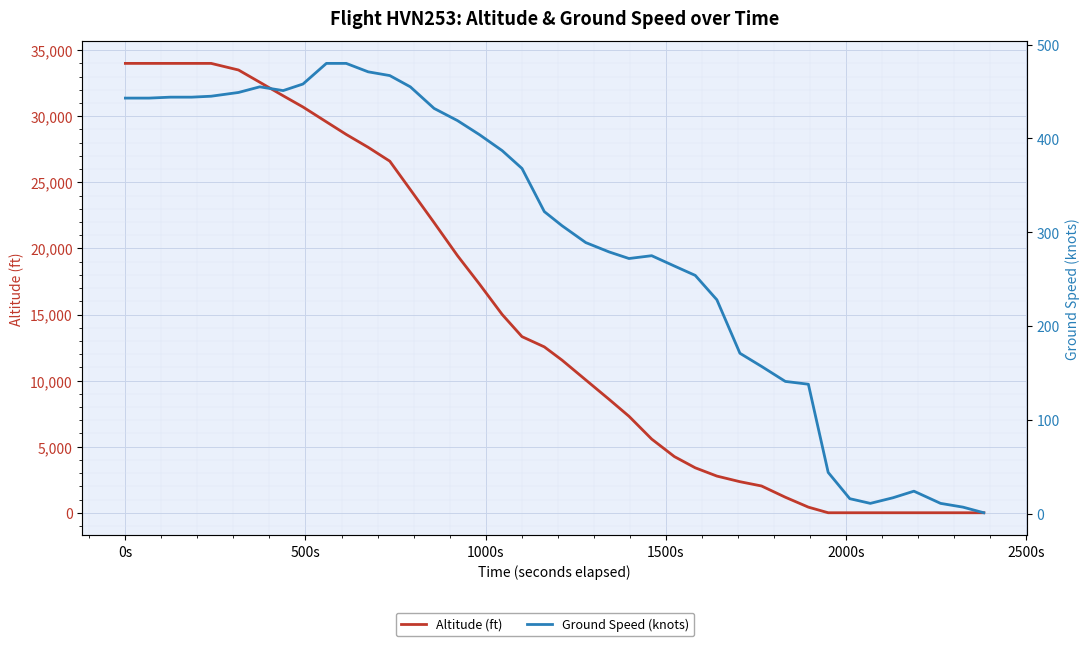

Does the chart display data point markers on the line(s)?

No